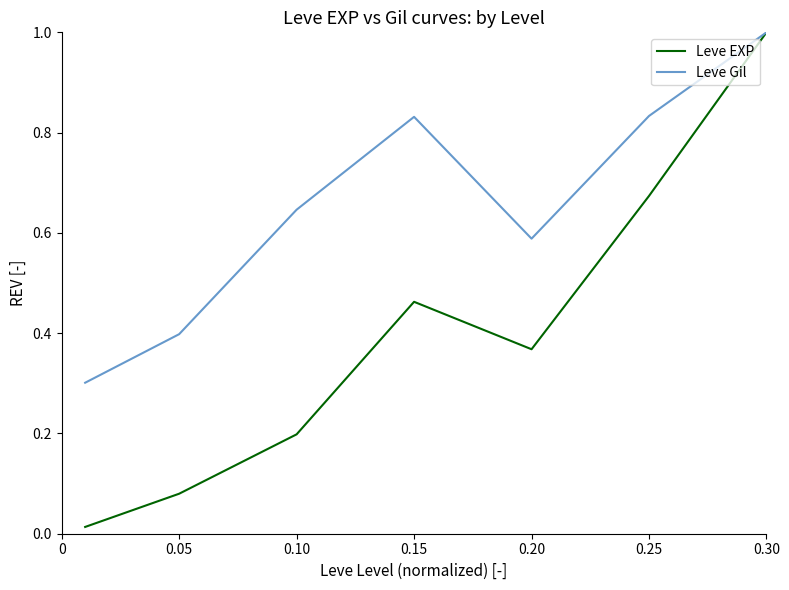

What is the lowest value of the Leve Gil series?

0.3